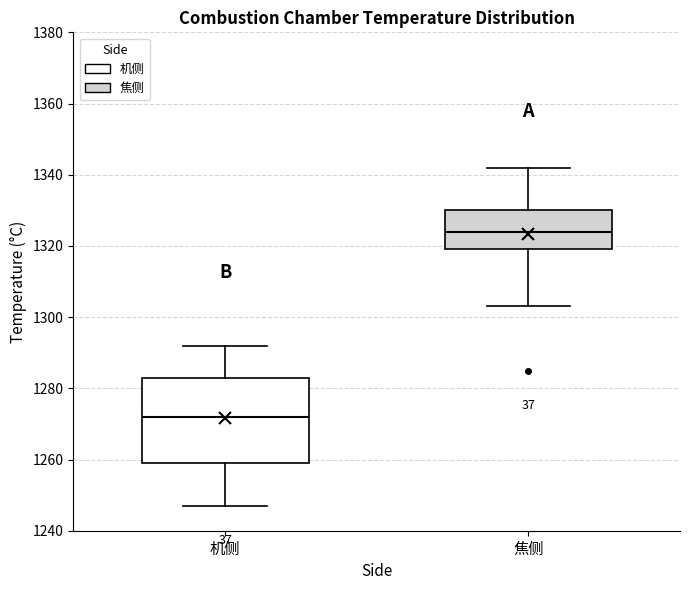

Reading left to right, read every box against the y-axis: the position of its median line, the range the box covers, and the ends of its whiskers. The values are not printed on the chart, so give them approximately, as read against the axis.

机侧: median 1272, box 1260 to 1284, whiskers 1248 to 1292
焦侧: median 1324, box 1320 to 1330, whiskers 1304 to 1342